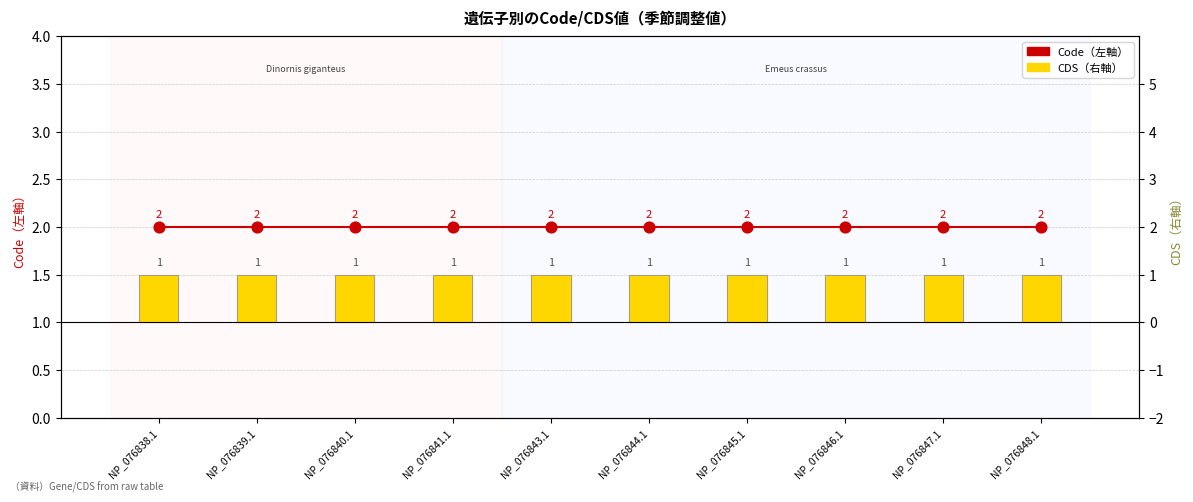

What is the total value across all series at NP_076845.1?

3